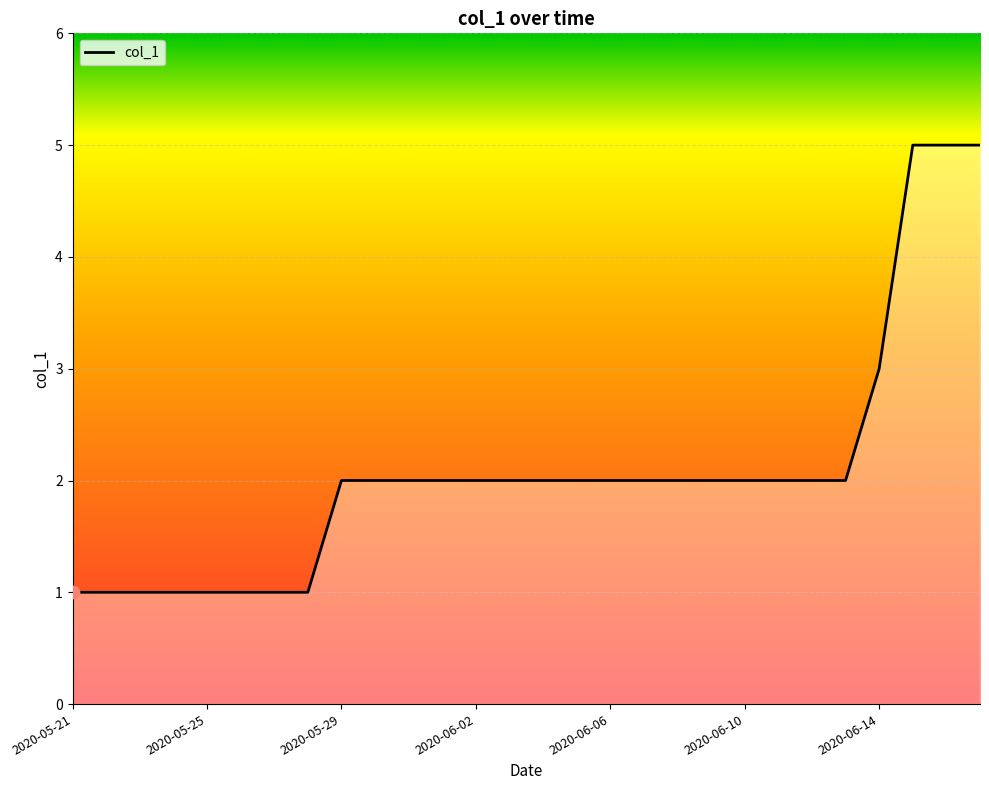

What is the difference between the maximum and minimum values?

4